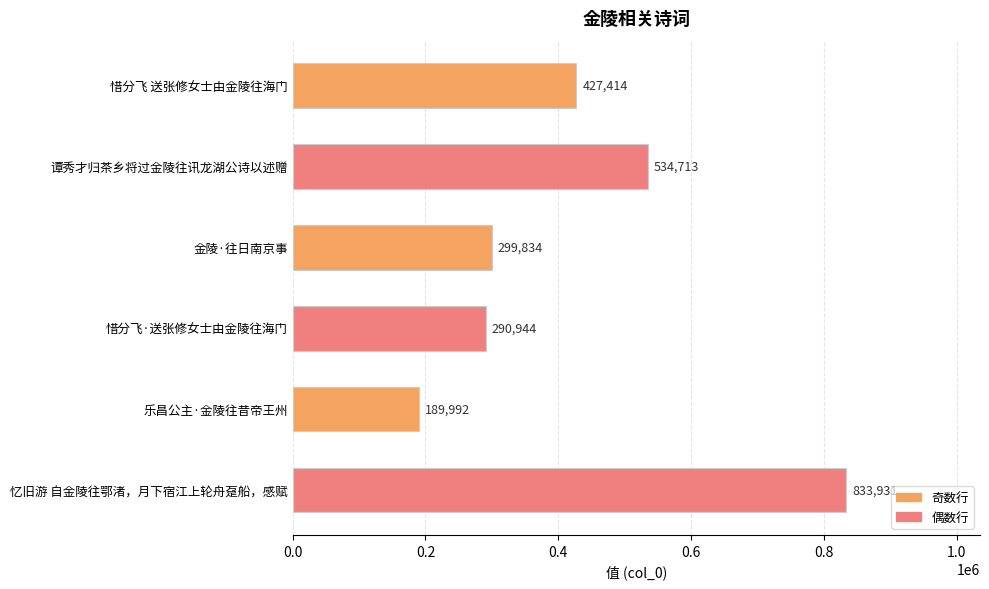

At which category does the chart reach its peak across all series?

忆旧游 自金陵往鄂渚，月下宿江上轮舟趸船，感赋